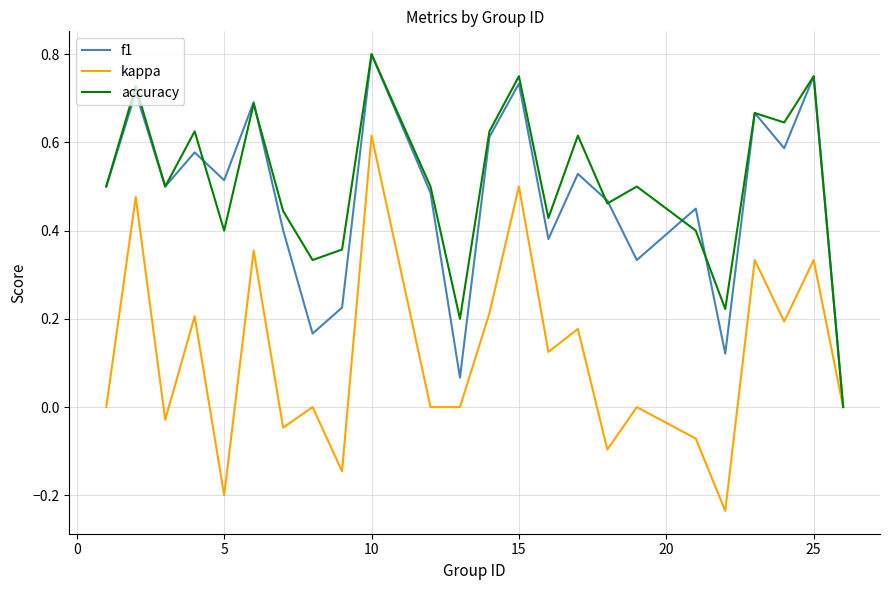

Does the chart have visible grid lines?

Yes